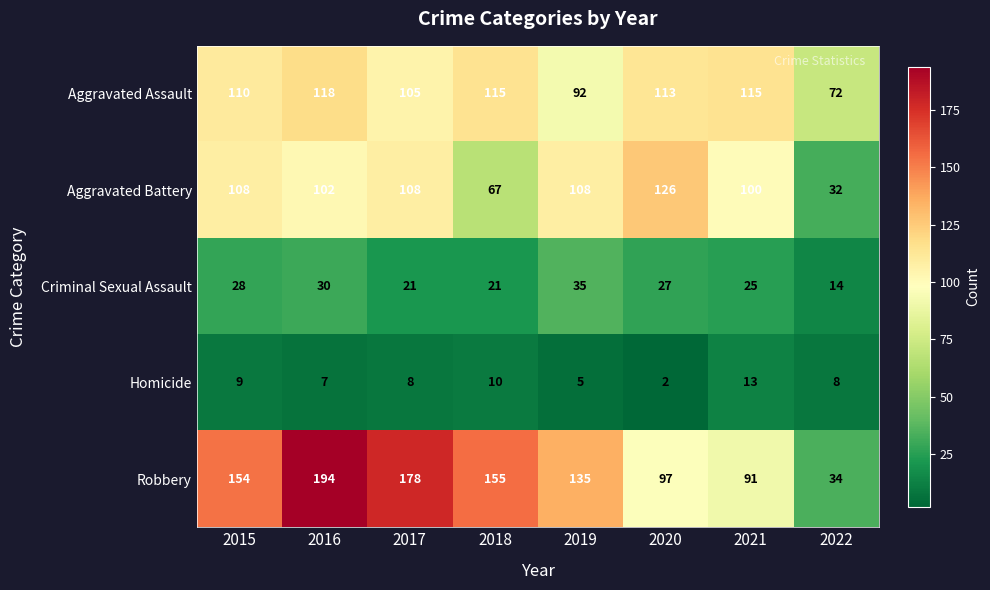

List the series in order of their peak value, lowest first.

Homicide, Criminal Sexual Assault, Aggravated Assault, Aggravated Battery, Robbery